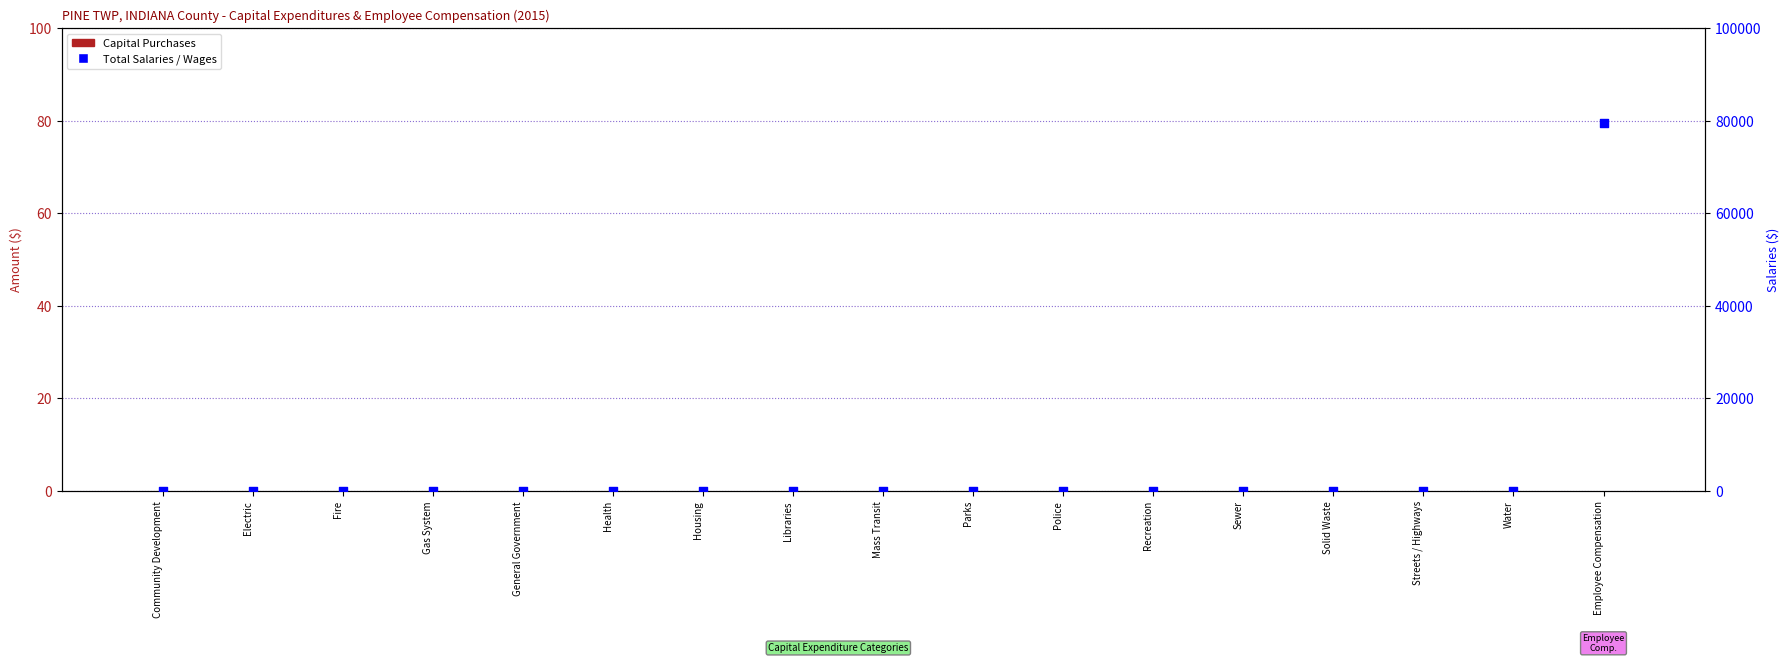

Which series has the largest Y range (max minus min)?

Total Salaries / Wages